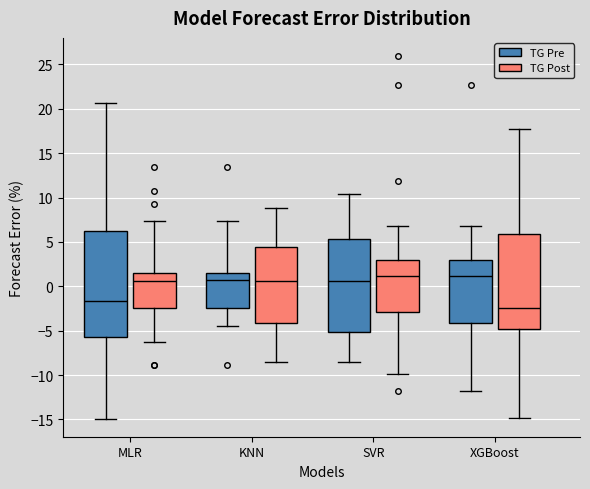

Reading left to right, read every box against the y-axis: the position of its median line, the range the box covers, and the ends of its whiskers. The values are not printed on the chart, so give them approximately, as read against the axis.

MLR (TG Pre): median -1.5, box -5.5 to 6.0, whiskers -15.0 to 20.5
MLR (TG Post): median 0.5, box -2.5 to 1.5, whiskers -6.5 to 7.5
KNN (TG Pre): median 0.5, box -2.5 to 1.5, whiskers -4.5 to 7.5
KNN (TG Post): median 0.5, box -4.0 to 4.5, whiskers -8.5 to 9.0
SVR (TG Pre): median 0.5, box -5.0 to 5.5, whiskers -8.5 to 10.5
SVR (TG Post): median 1.0, box -3.0 to 3.0, whiskers -10.0 to 7.0
XGBoost (TG Pre): median 1.0, box -4.0 to 3.0, whiskers -12.0 to 7.0
XGBoost (TG Post): median -2.5, box -5.0 to 6.0, whiskers -15.0 to 18.0